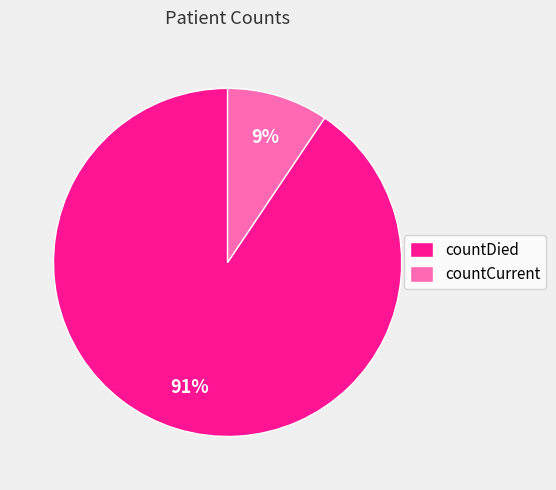

To the nearest percent, what is the average slice percentage?

50%